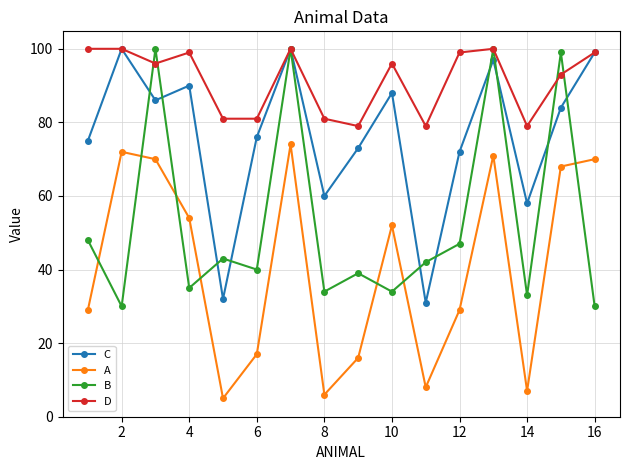

True or false: A and D cross at least once.

False